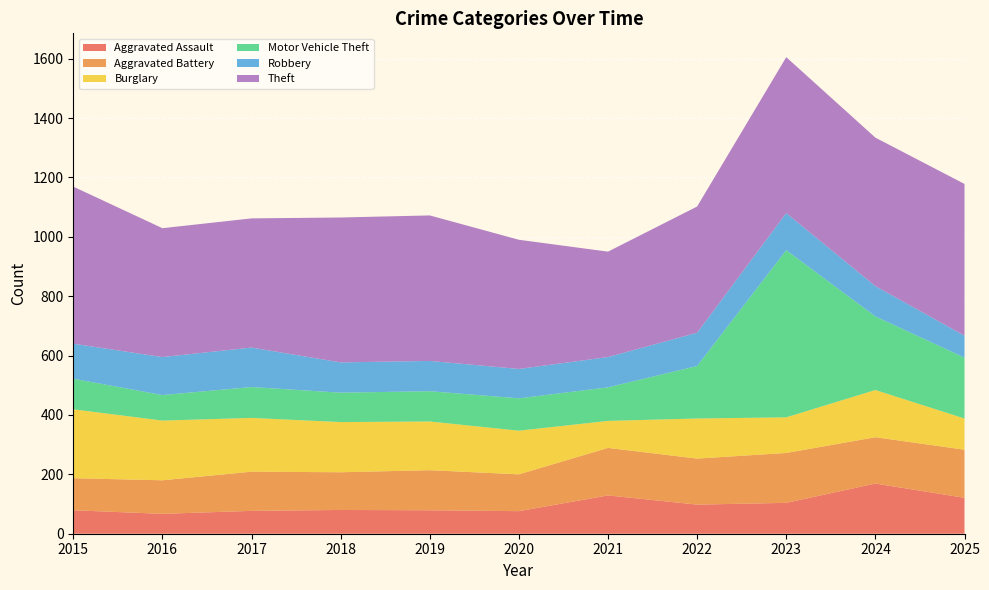

Reading right to left, extract all data points from this chart.

Aggravated Assault: 121	169	104	98	129	76	79	80	77	67	79
Aggravated Battery: 162	156	168	155	160	124	135	127	132	113	108
Burglary: 105	159	120	135	91	147	164	169	181	201	232
Motor Vehicle Theft: 205	248	563	177	113	109	102	99	104	86	103
Robbery: 74	102	125	112	102	99	102	102	133	128	118
Theft: 511	500	525	425	355	435	490	488	435	434	529